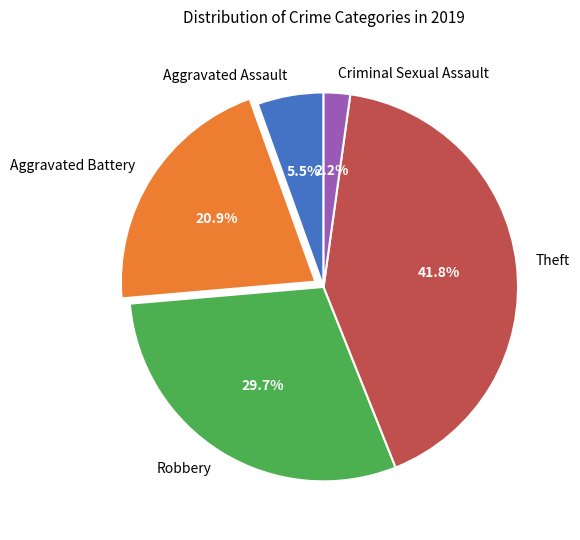

Rank the categories by value from lowest to highest.

Criminal Sexual Assault, Aggravated Assault, Aggravated Battery, Robbery, Theft